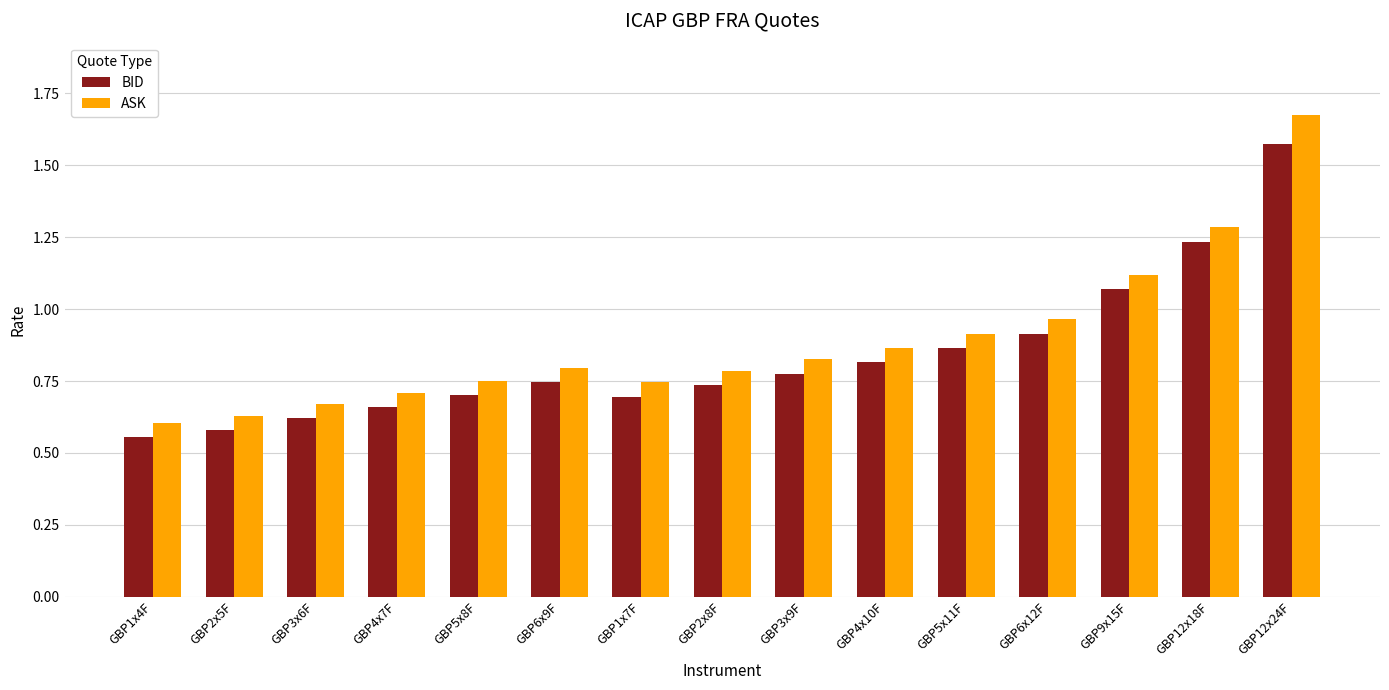

What position from the left is GBP2x5F?

2